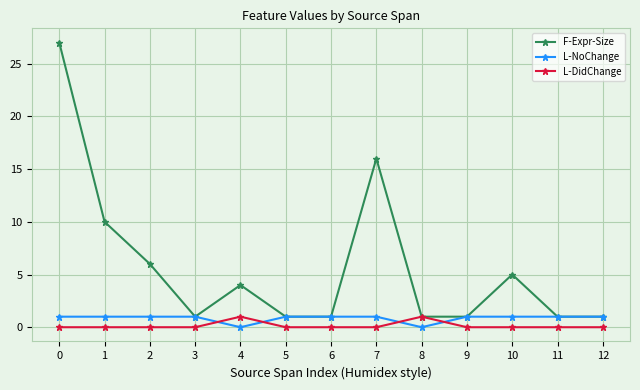

Which series has the widest spread of values?

F-Expr-Size